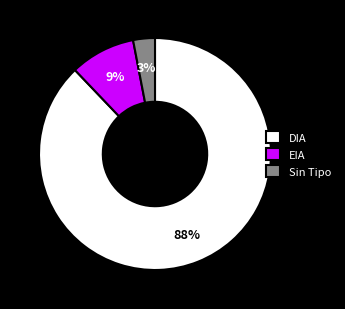

To the nearest percent, what is the difference between the largest and smallest slice percentages?

85%